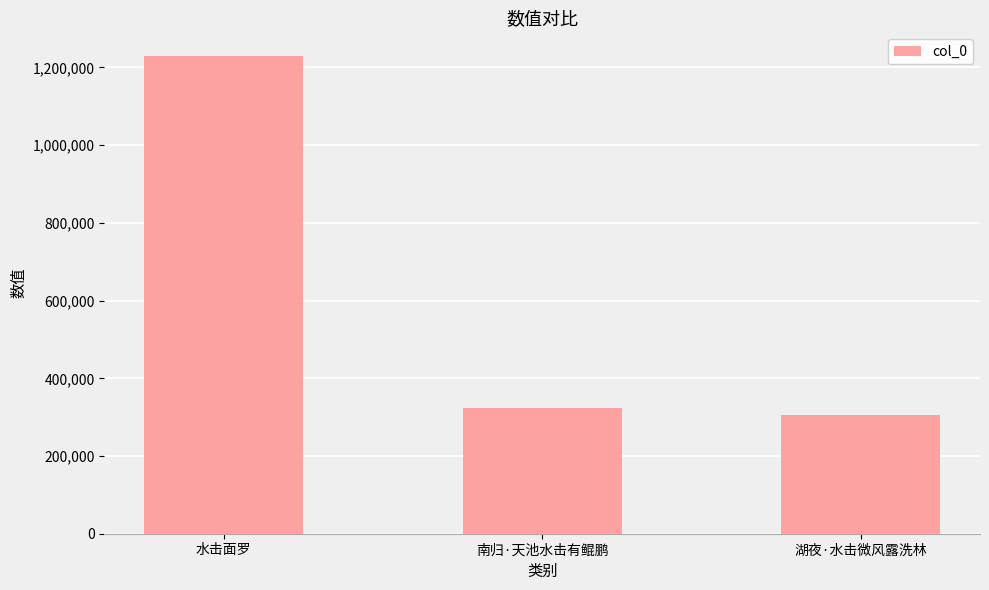

Reading left to right, list all the values displayed in this chart.

水击面罗=1229035	南归·天池水击有鲲鹏=322519	湖夜·水击微风露洗林=304340